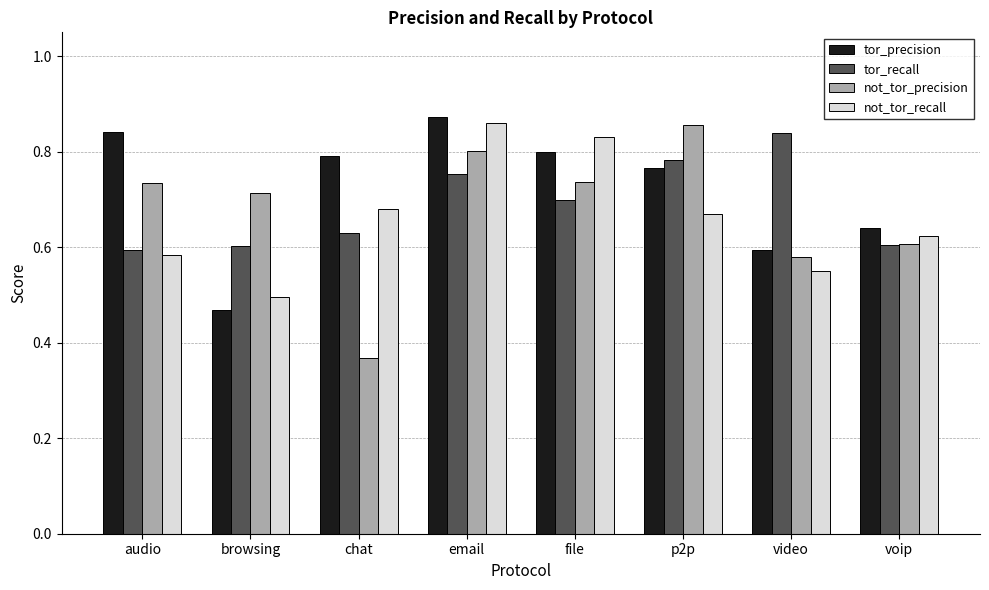

What are all the series names shown in the legend?

tor_precision, tor_recall, not_tor_precision, not_tor_recall